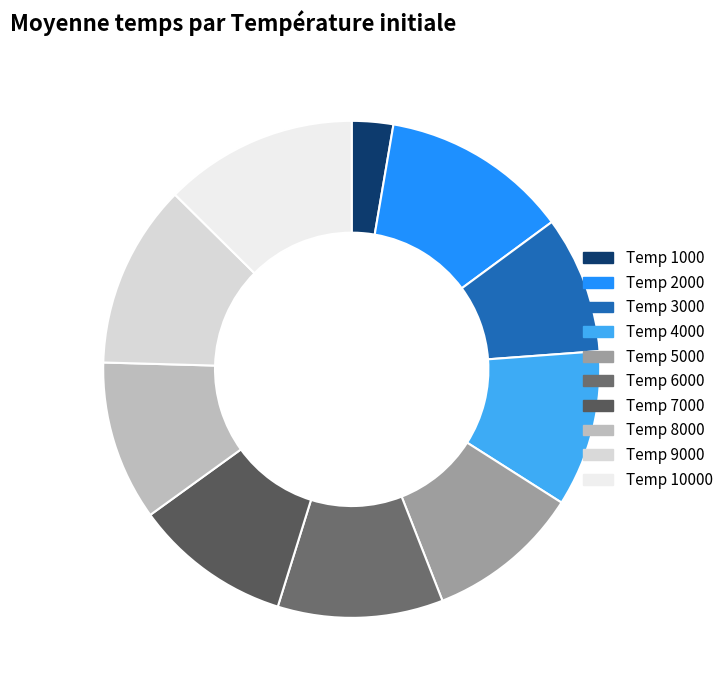

Which slice is the largest?

10000